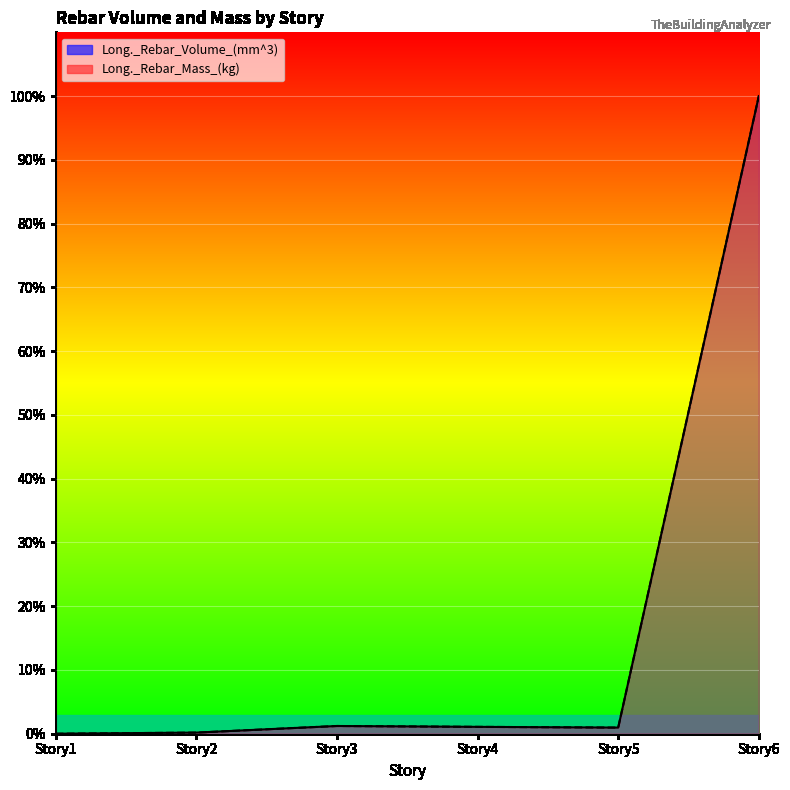

What is the maximum value shown in the chart?

100.0